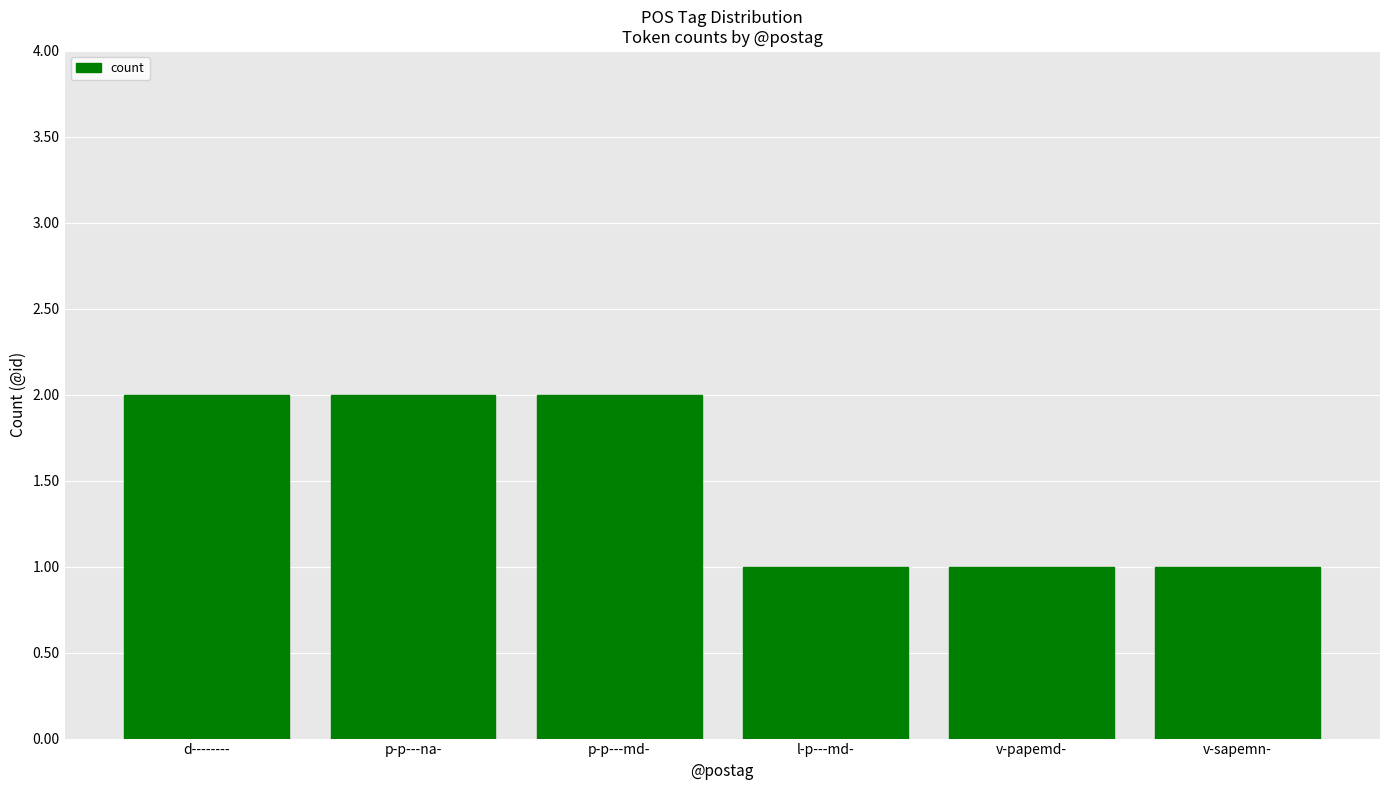

What is the ratio of the value at p-p---md- to the value at v-sapemn-?

2.0